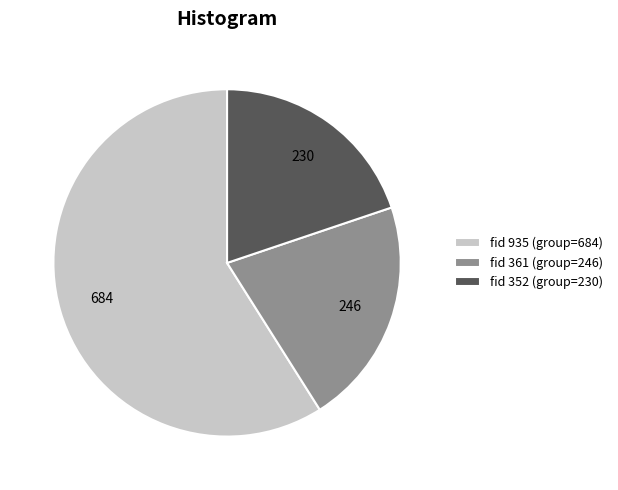

Which category has the smallest portion of the pie?

fid 352 (group=230)